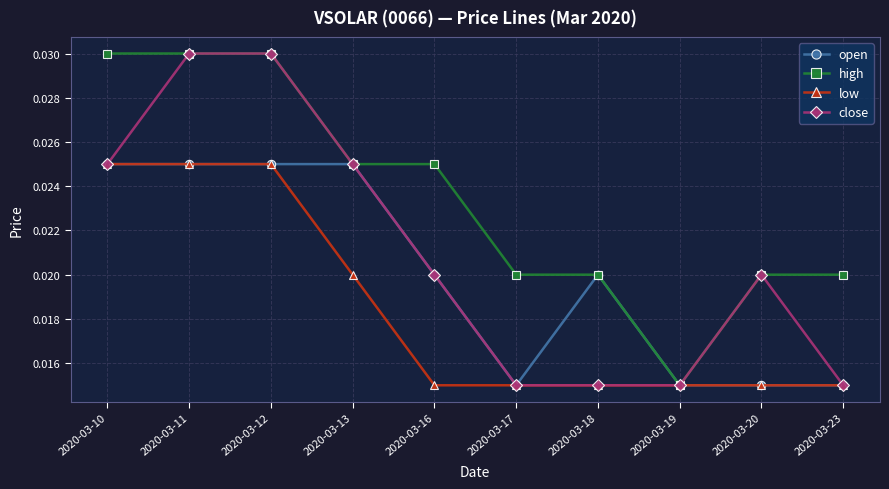

Count the close values in the range 0 to 1.

10